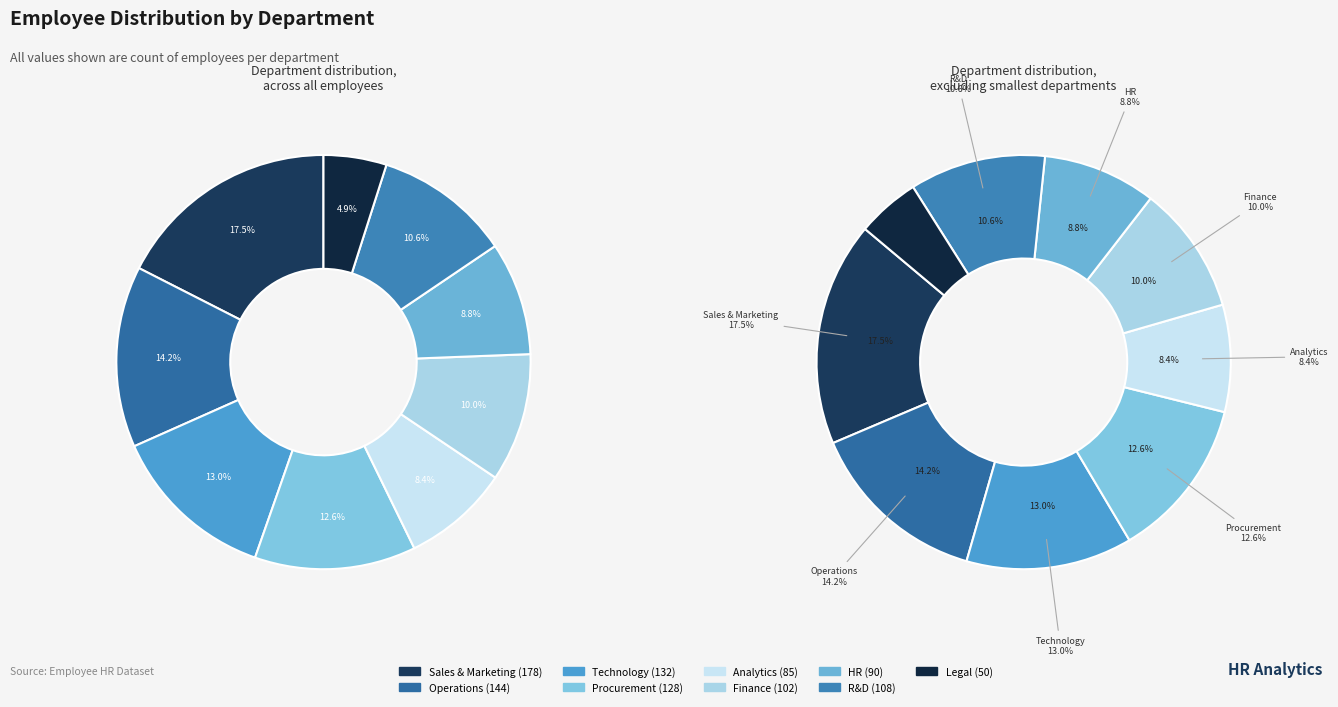

Which category has the smallest portion of the pie?

Legal